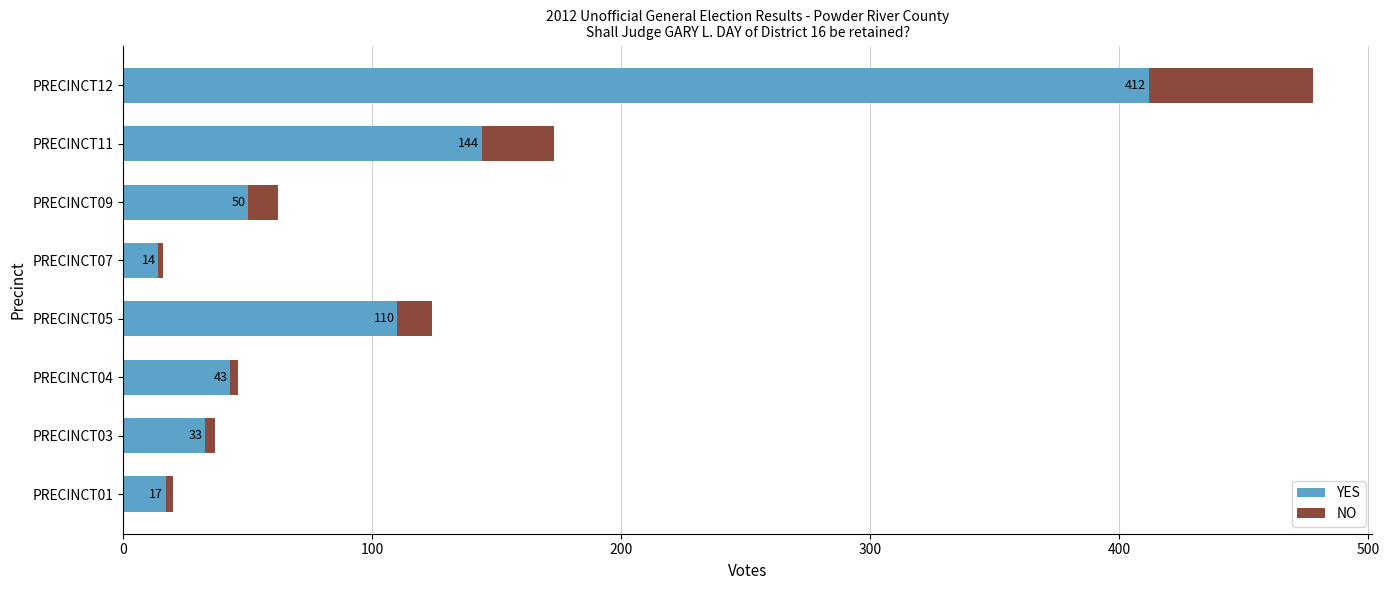

What is the sum of all YES values?

823